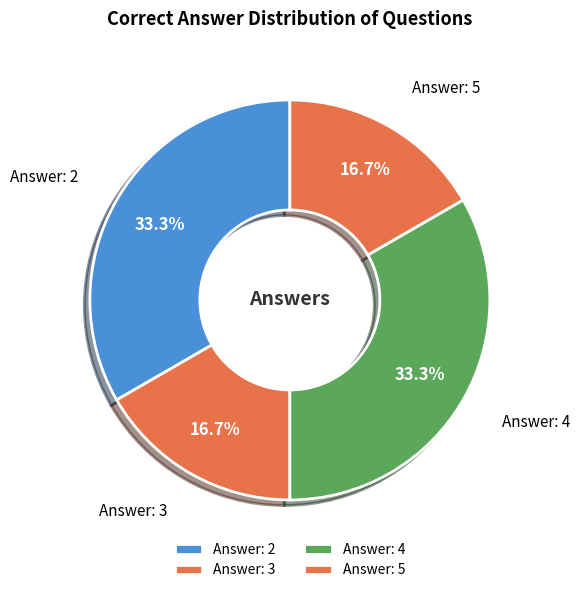

Is there a majority slice in this chart?

No